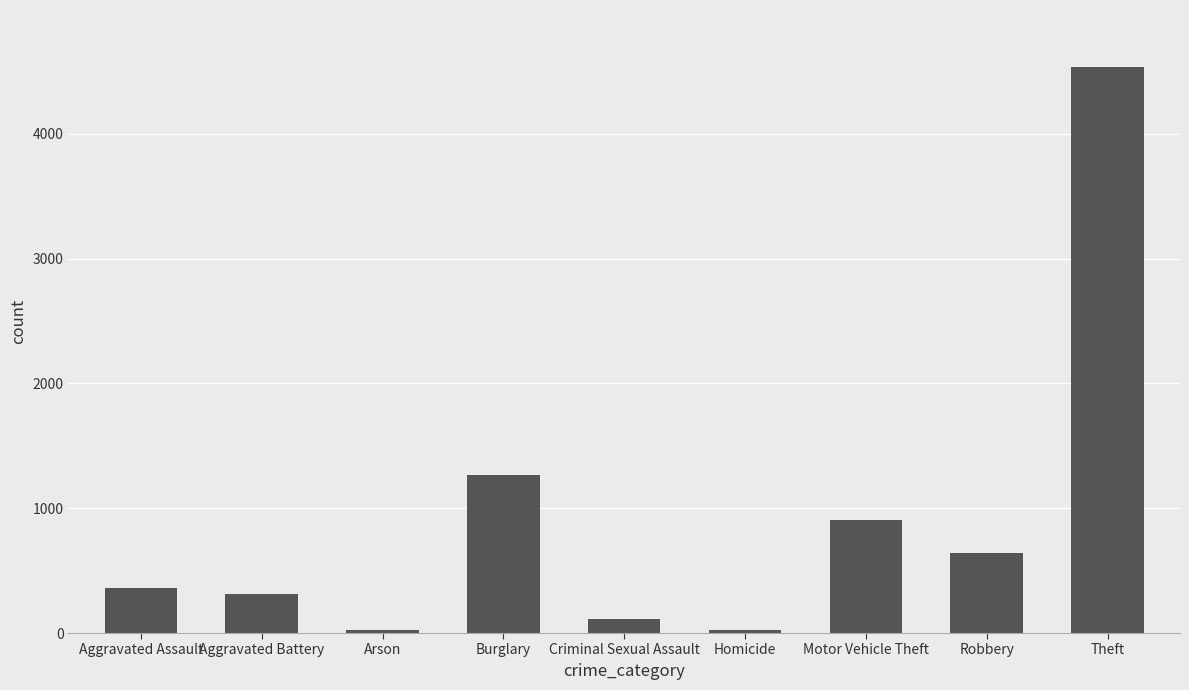

What is the average value?

908